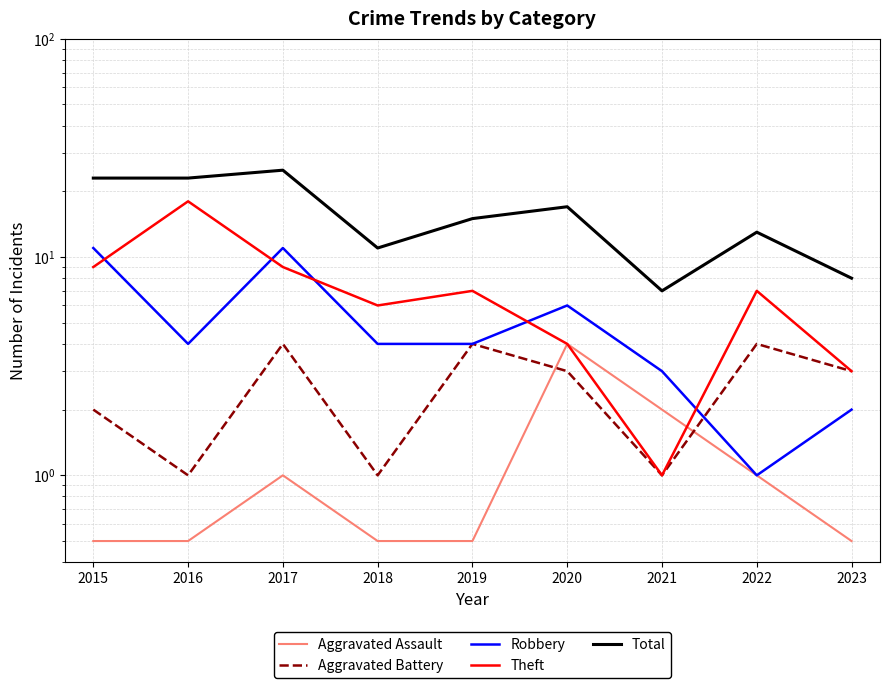

Which series has the largest total across all categories?

Total